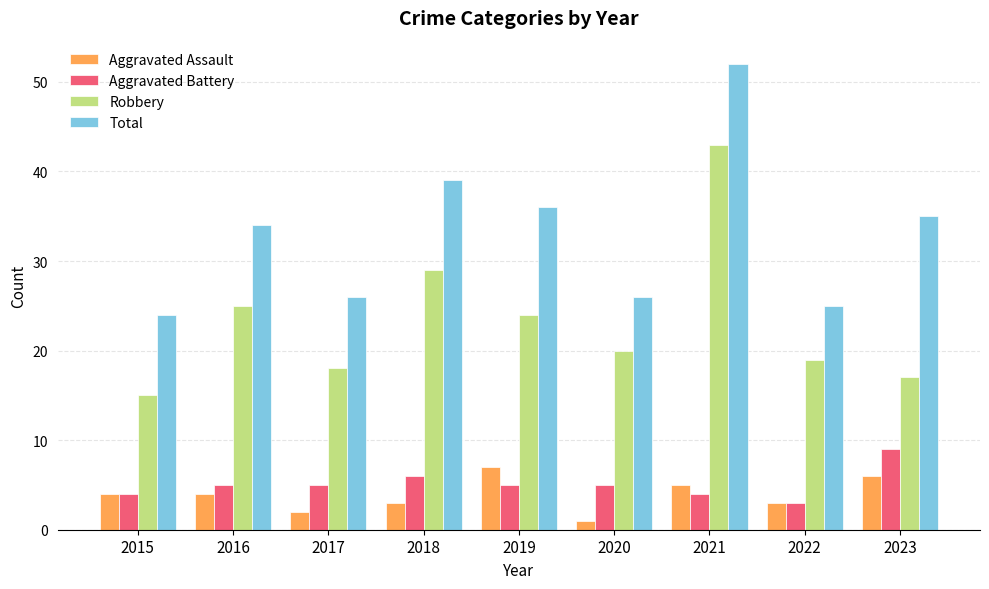

The Total series shows 26 at 2017. True or false?

True